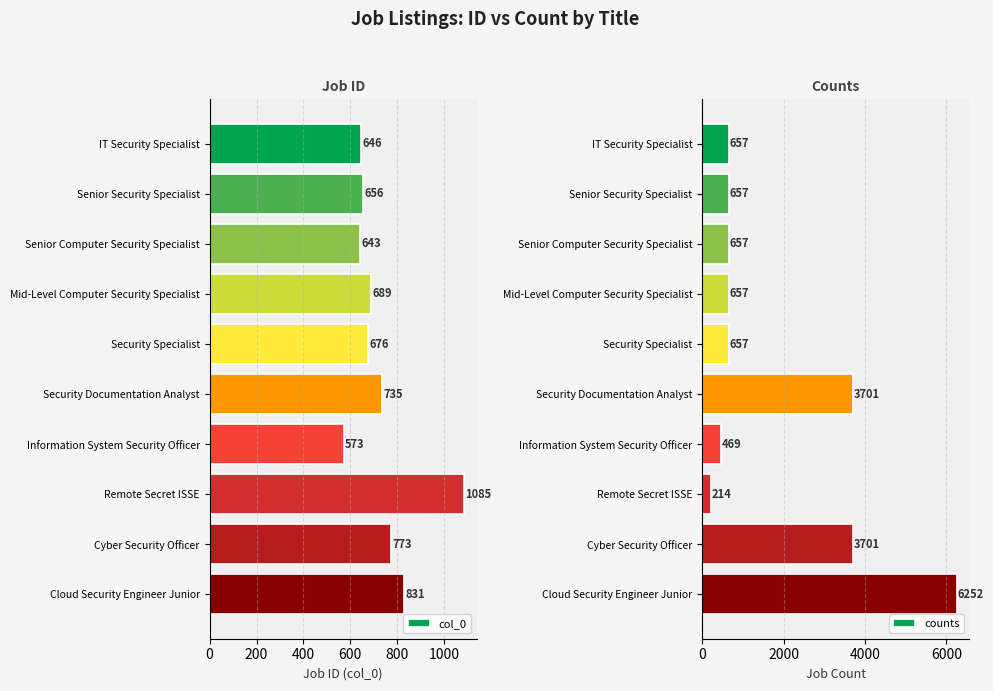

True or false: counts has a value of 10655 at Cloud Security Engineer Junior.

False